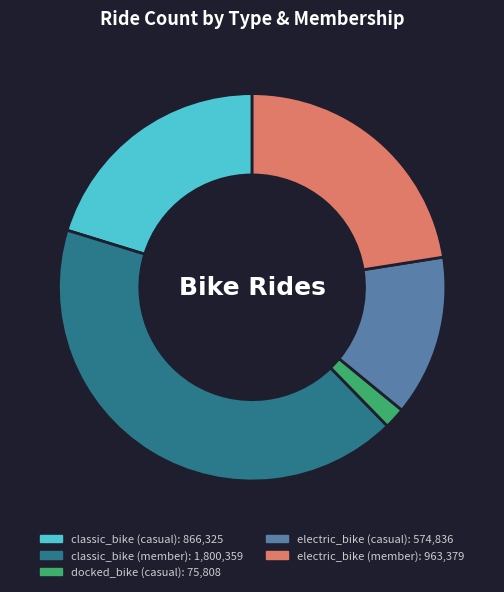

The electric_bike (casual) slice represents 13% of the pie. True or false?

True